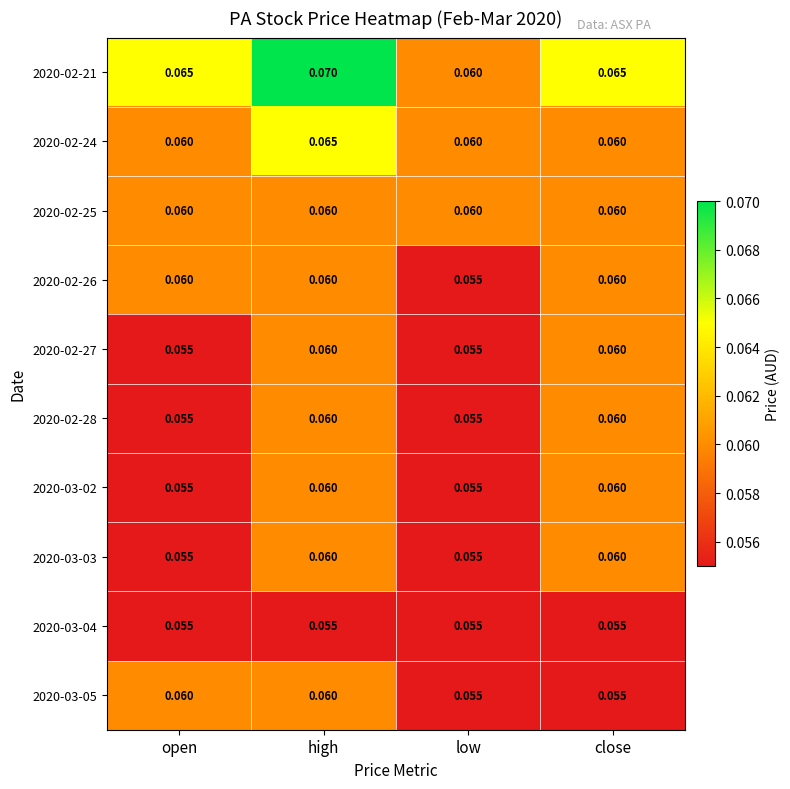

At which category does the chart reach its peak across all series?

high